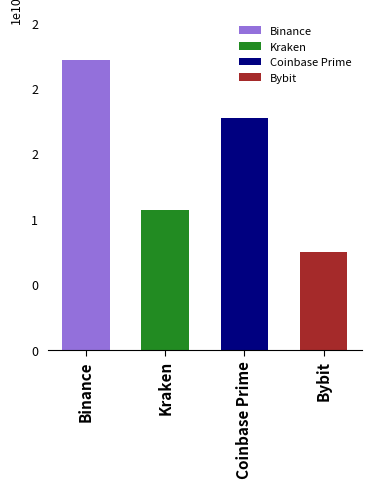

The value at Binance is 11021692935.7. True or false?

False